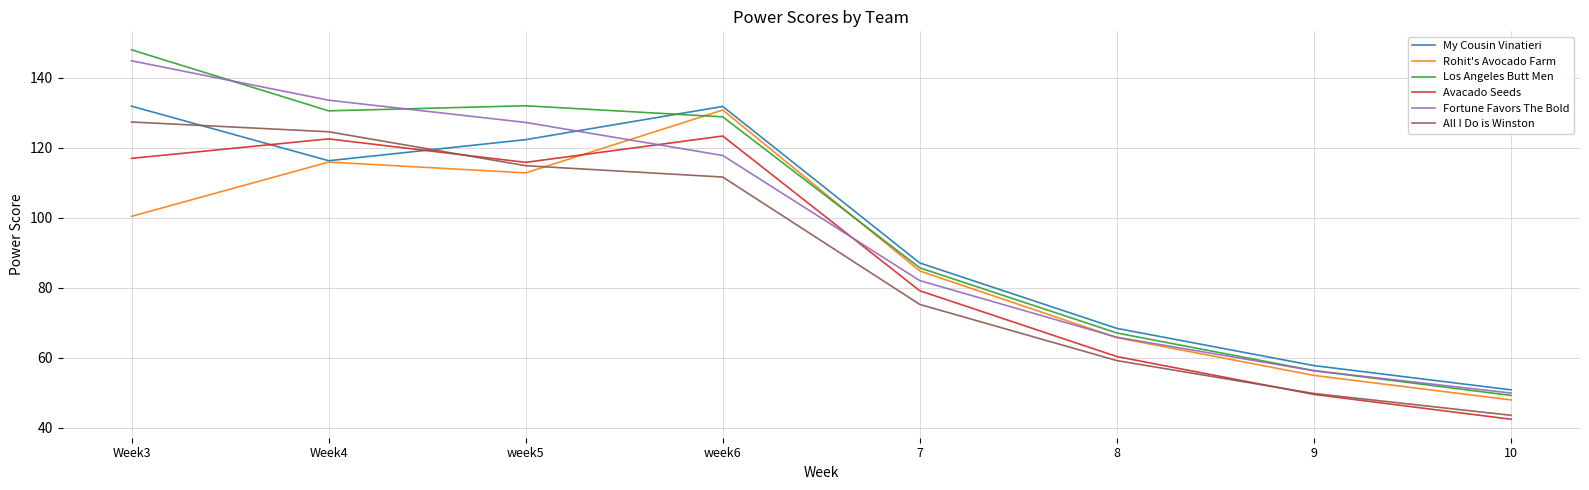

How many categories are shown in the chart?

8